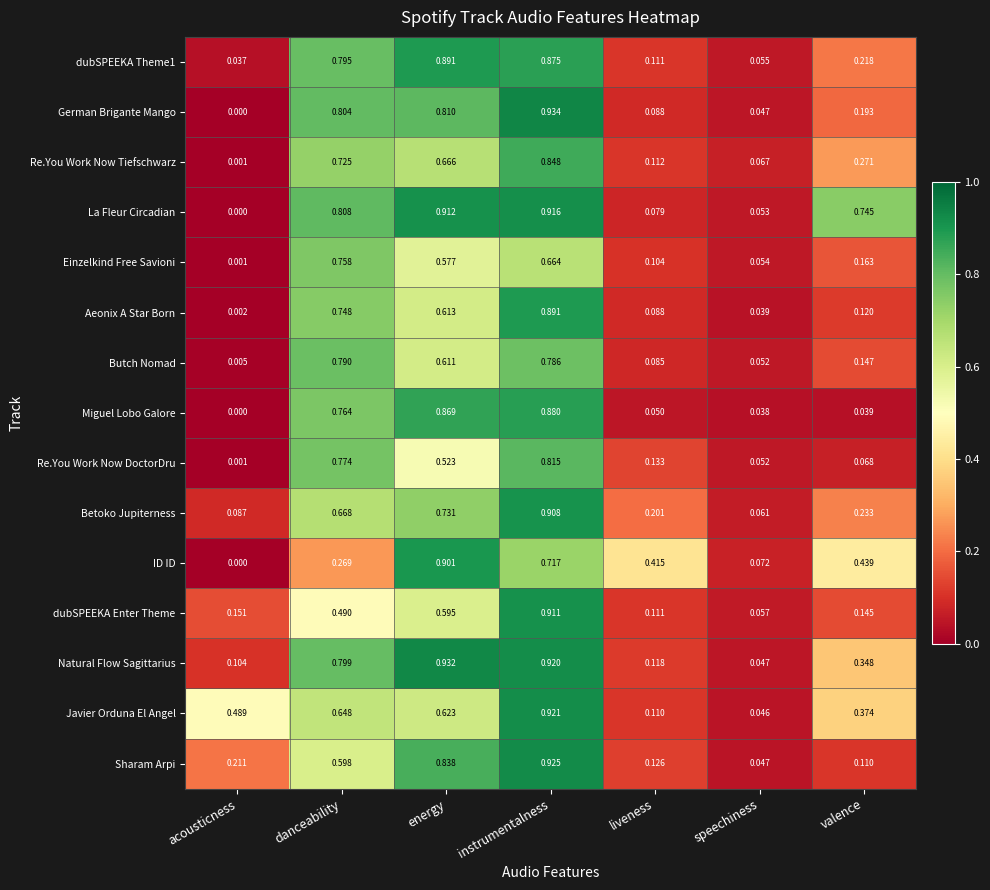

Which series changed the most between acousticness and liveness?

ID ID